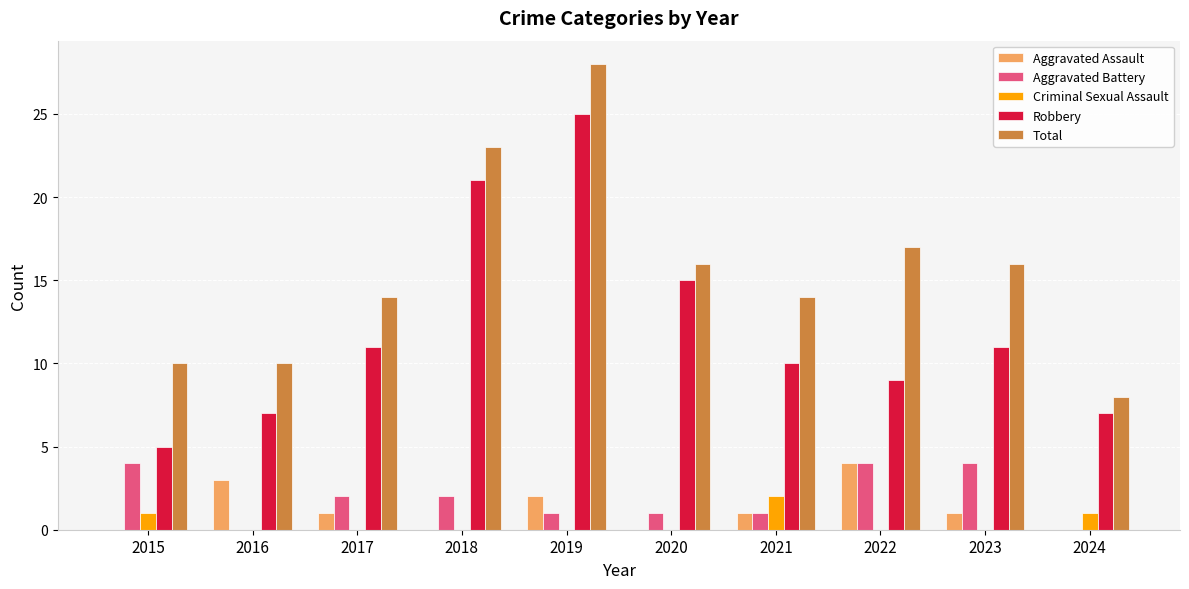

Are the bars grouped side by side (vs. stacked)?

Yes